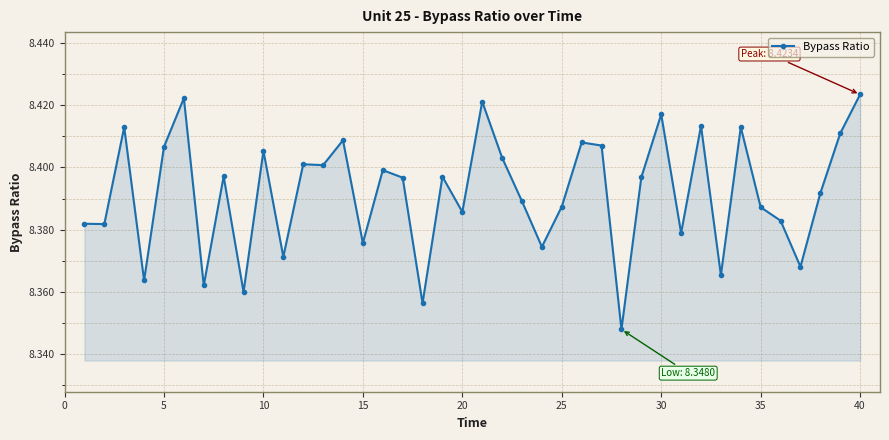

True or false: there are more than 0 points higher than both neighbors.

True